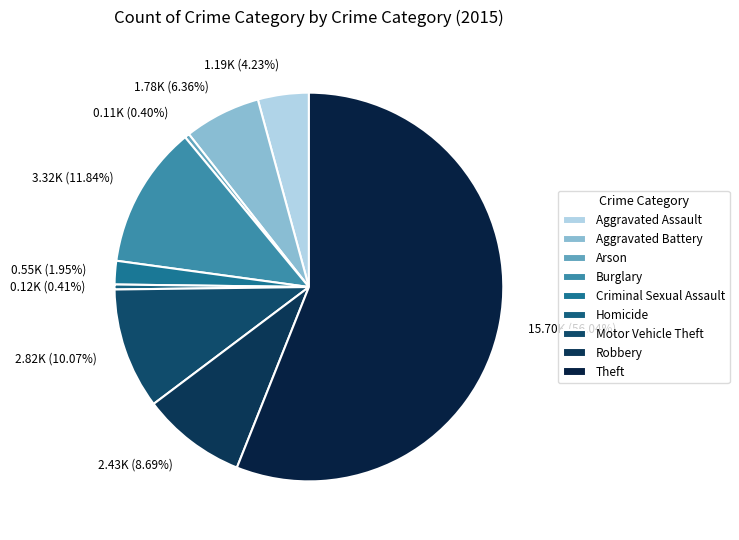

To the nearest percent, what is the difference between the largest and smallest slice percentages?

56%